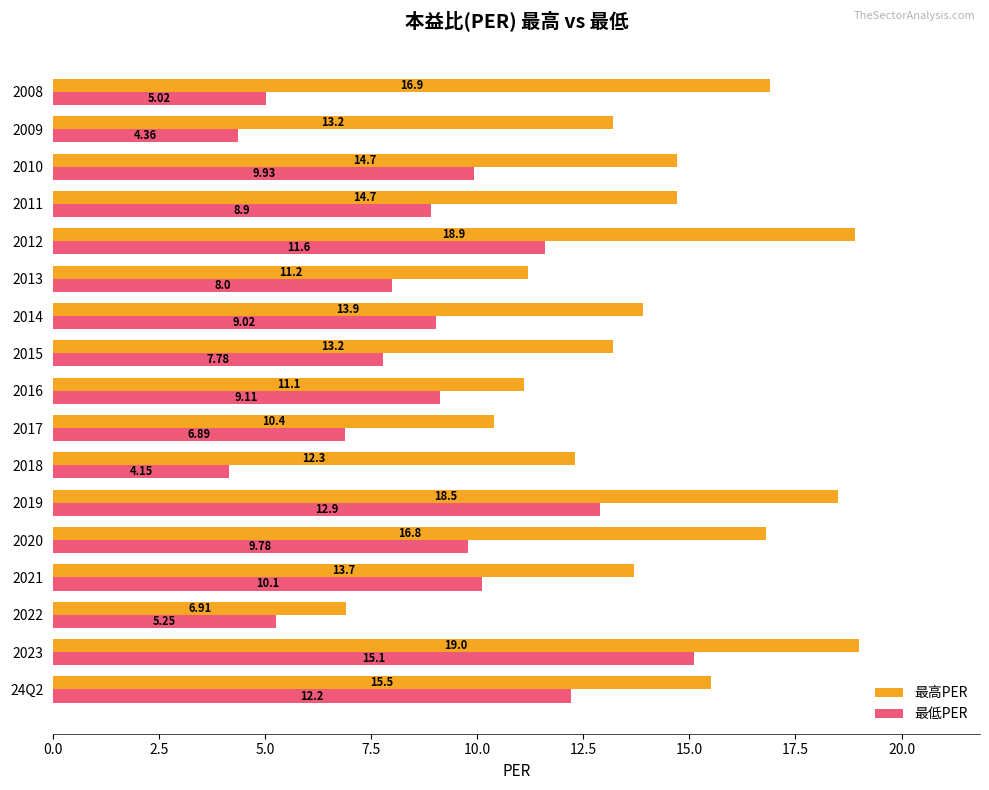

What is the difference between the 最高PER values at 2011 and 2021?

1.0